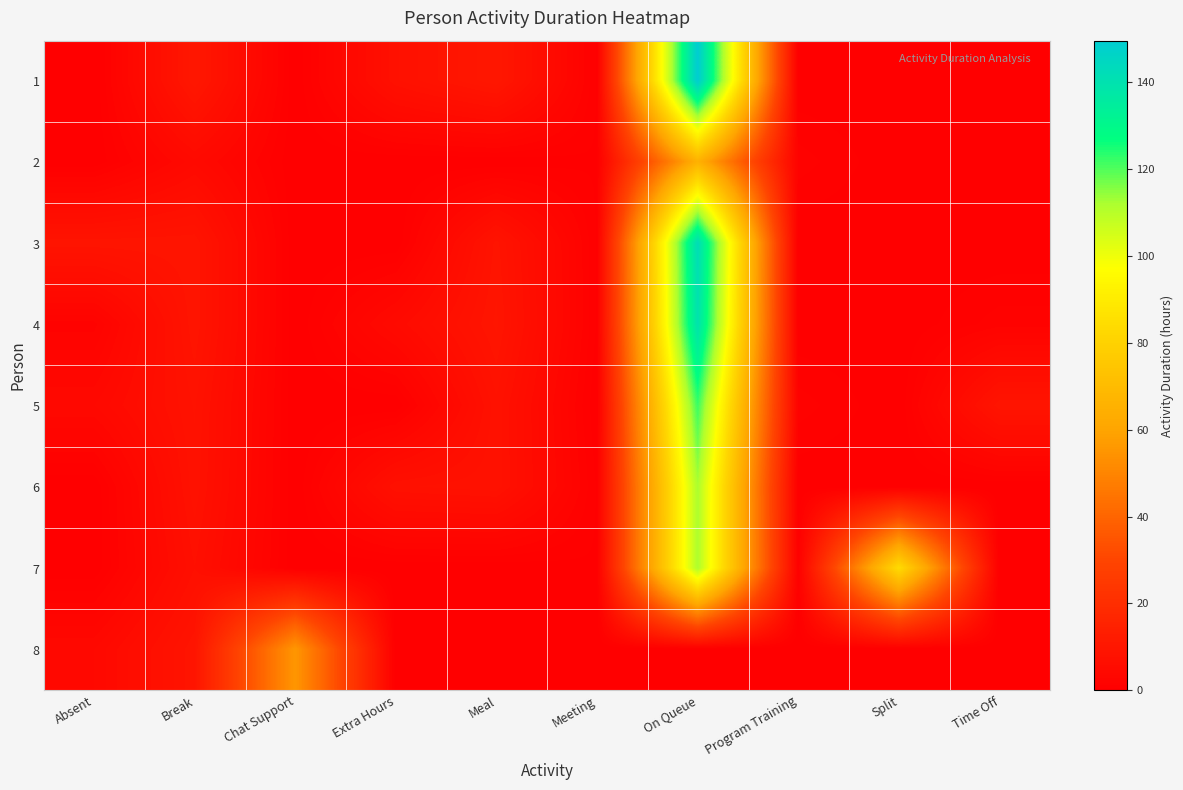

What is the spread (max minus min) of values at Split?

84.0